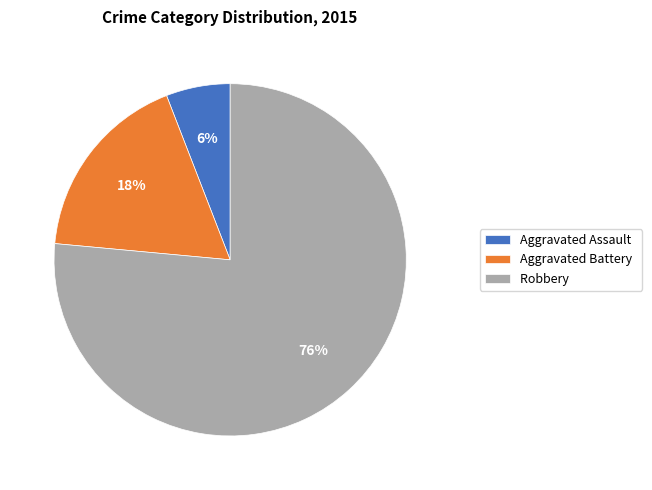

How many slices are in this pie chart?

3